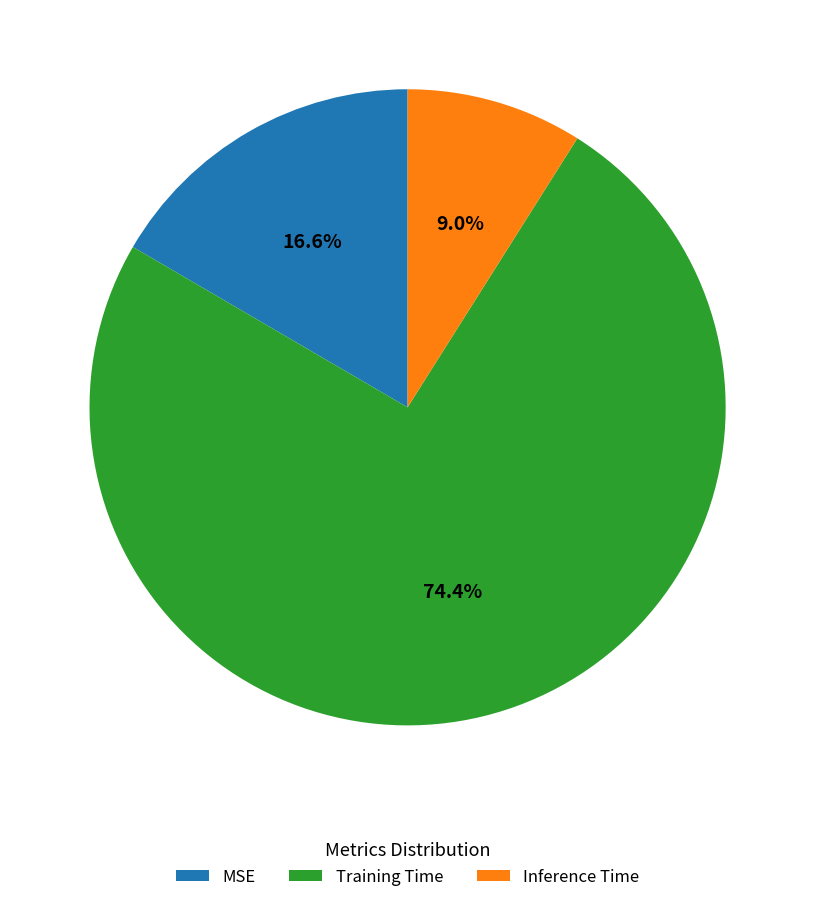

To the nearest percent, what is the average slice percentage?

33%